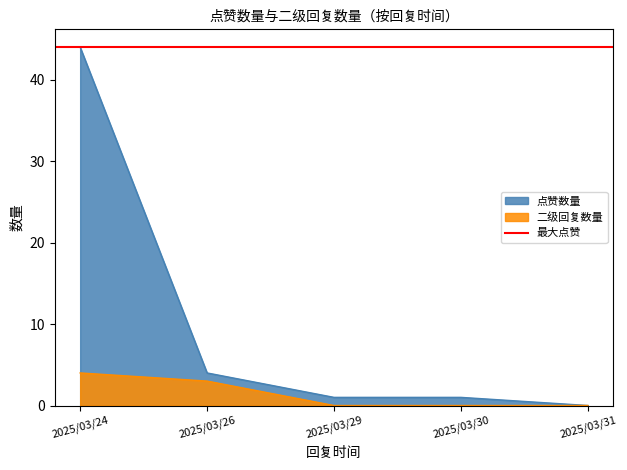

Rank the series at 2025/03/29 from highest to lowest value.

点赞数量, 二级回复数量